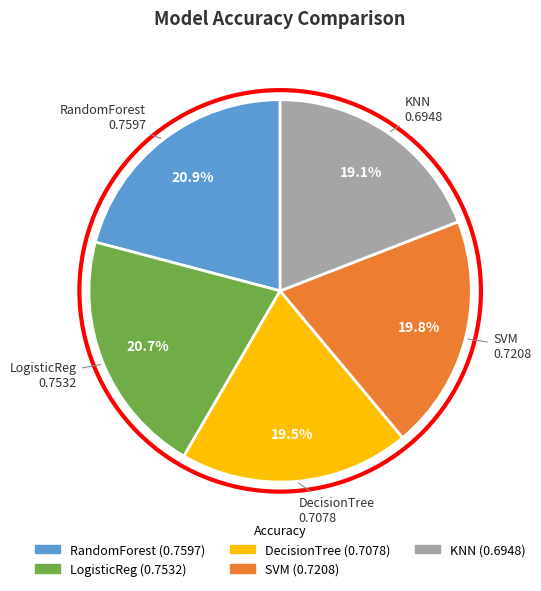

Does DecisionTree represent more than half of the total?

No